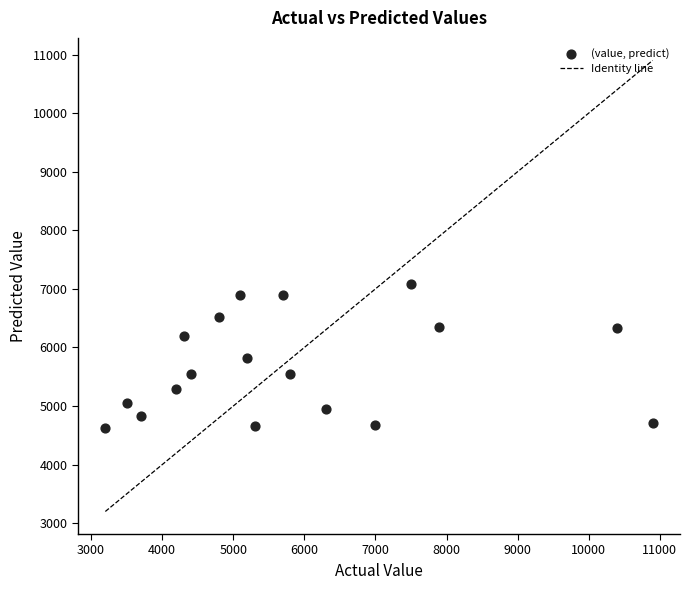

What is the range of Y values (max minus min)?

2458.6